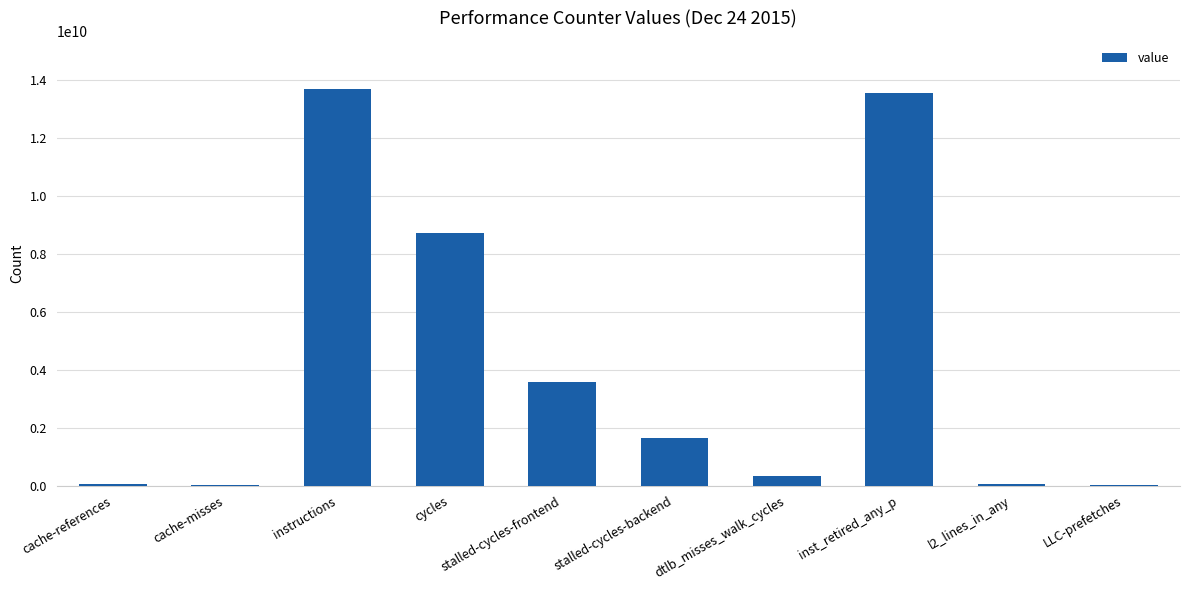

What is the sum of all values?

41699016468